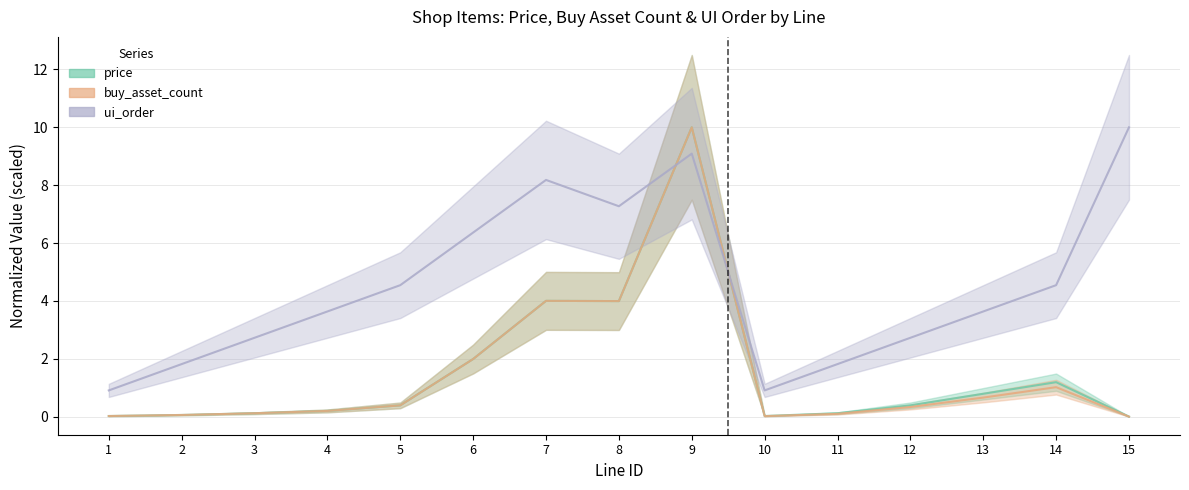

Which category has the highest value in the ui_order series?

15